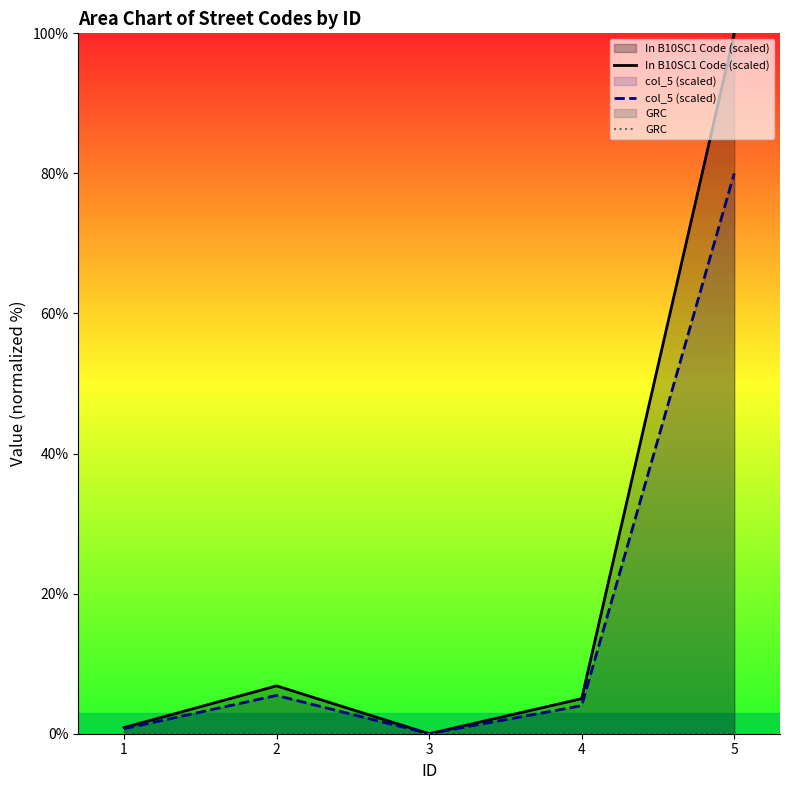

What is the maximum value shown in the chart?

100.0